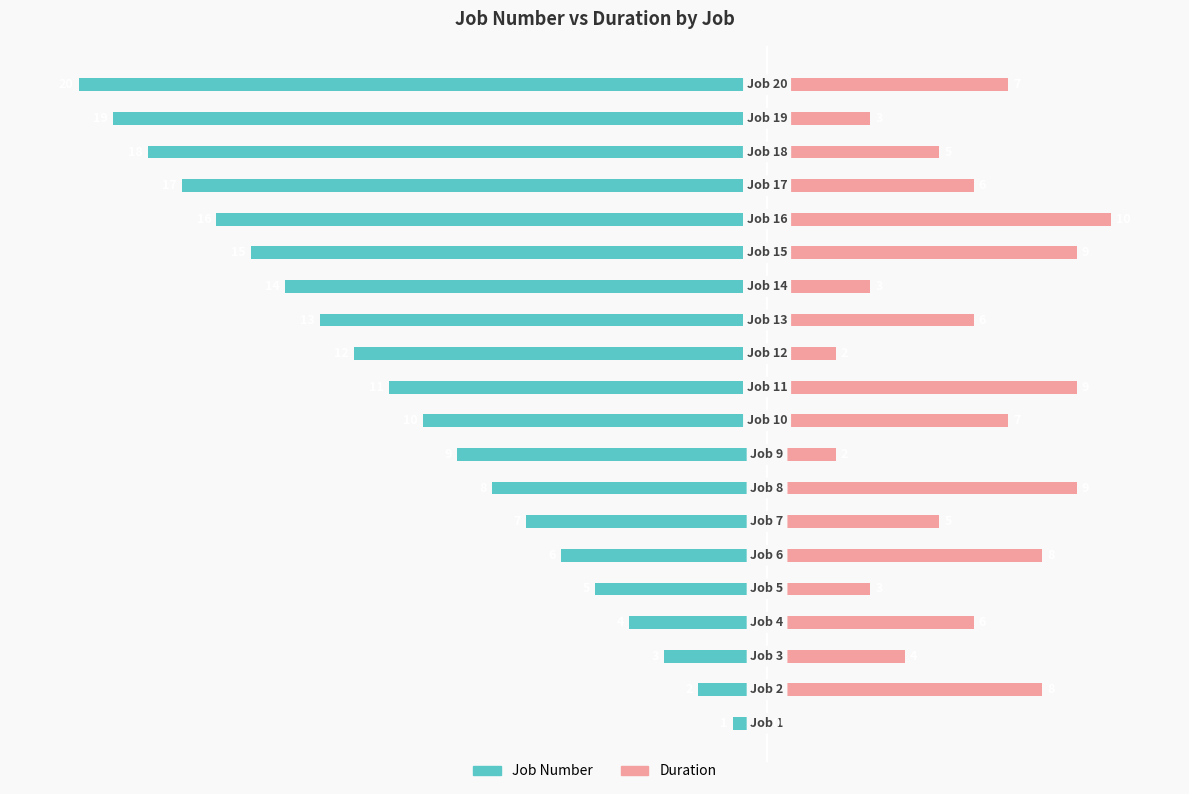

How many distinct data groups are displayed?

2